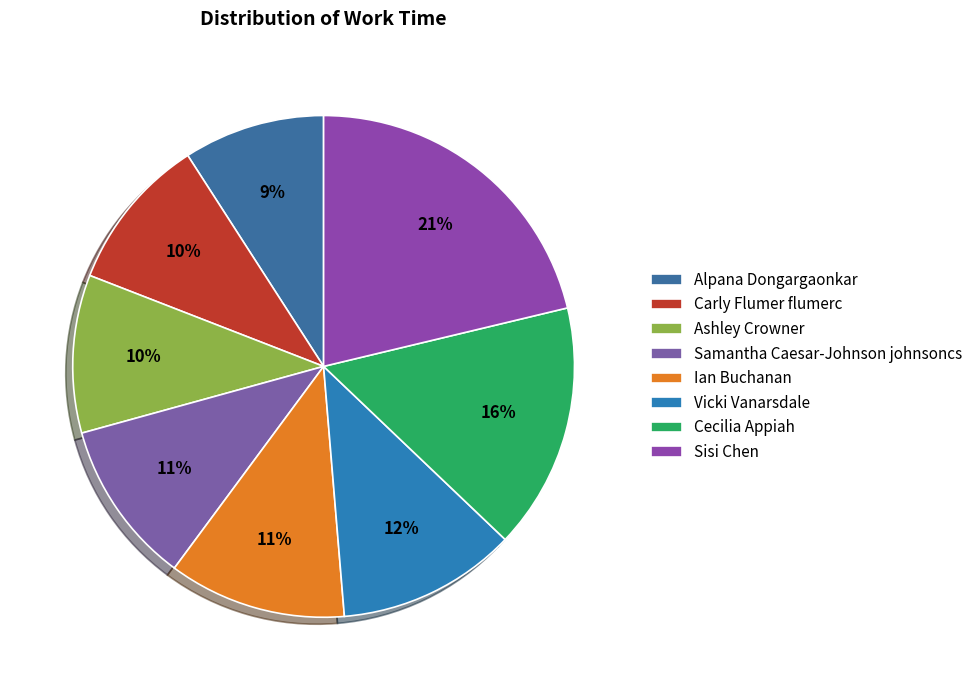

How many slices are in this pie chart?

8